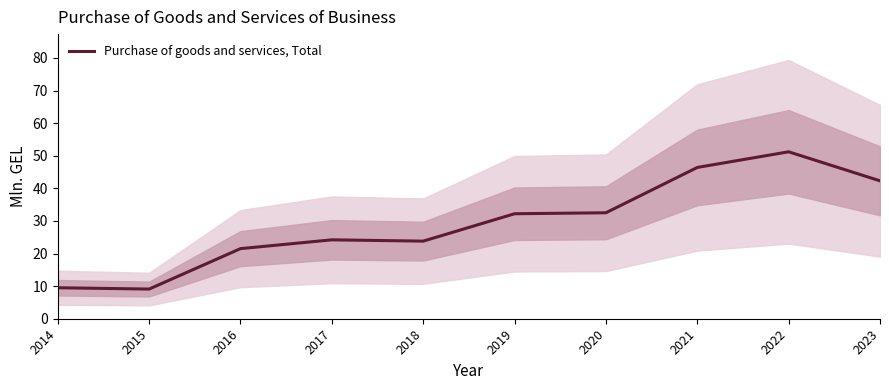

Reading left to right, transcribe all the data shown in this chart.

9.5	9.1	21.5	24.2	23.8	32.2	32.5	46.4	51.2	42.3